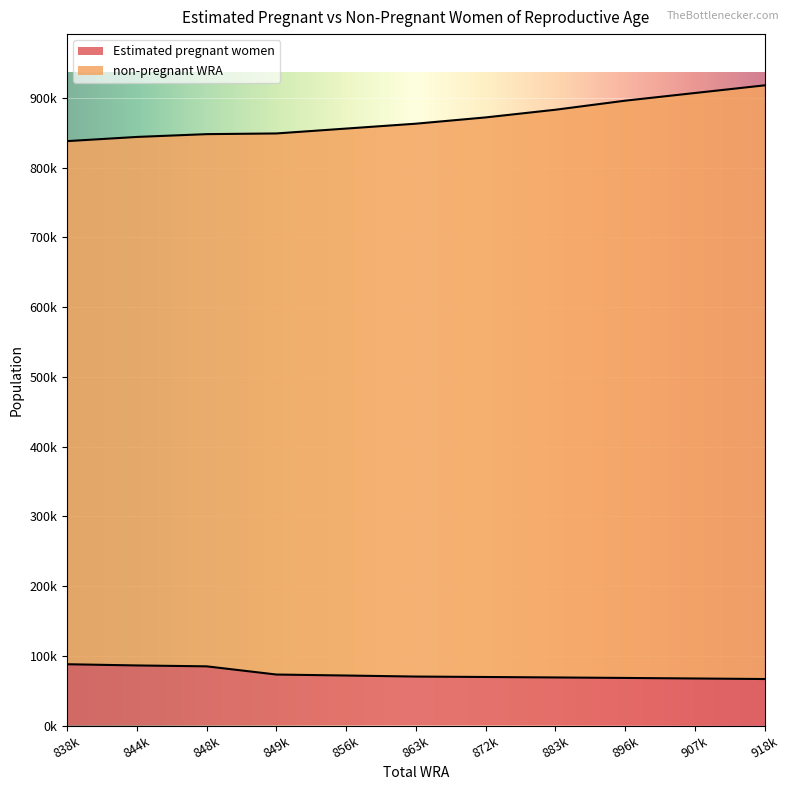

What is the spread (max minus min) of values at 872k?

802403.9